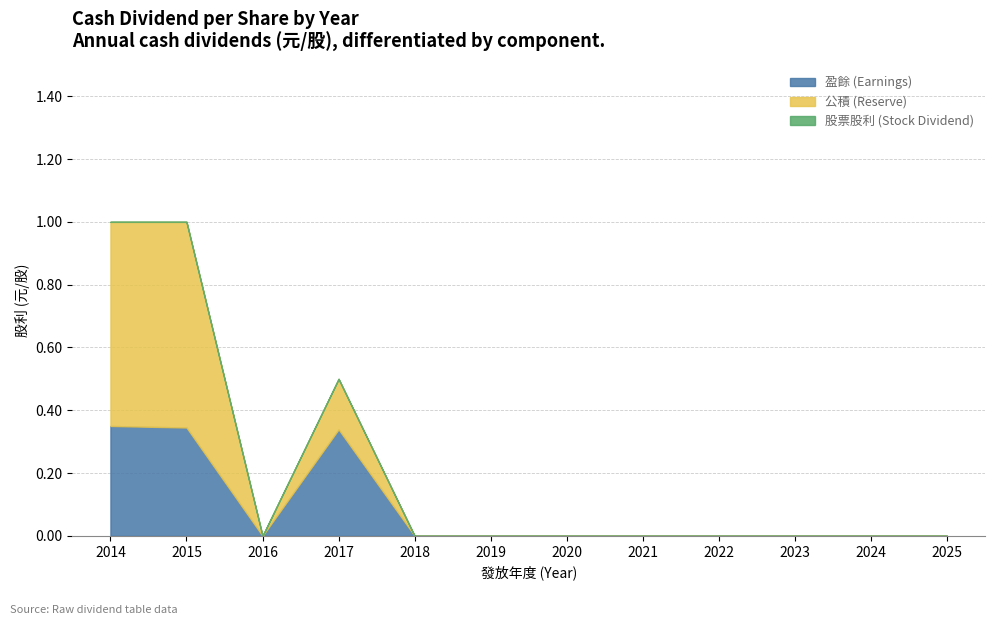

What are all the series names shown in the legend?

盈餘 (Earnings), 公積 (Reserve), 股票股利 (Stock Dividend)